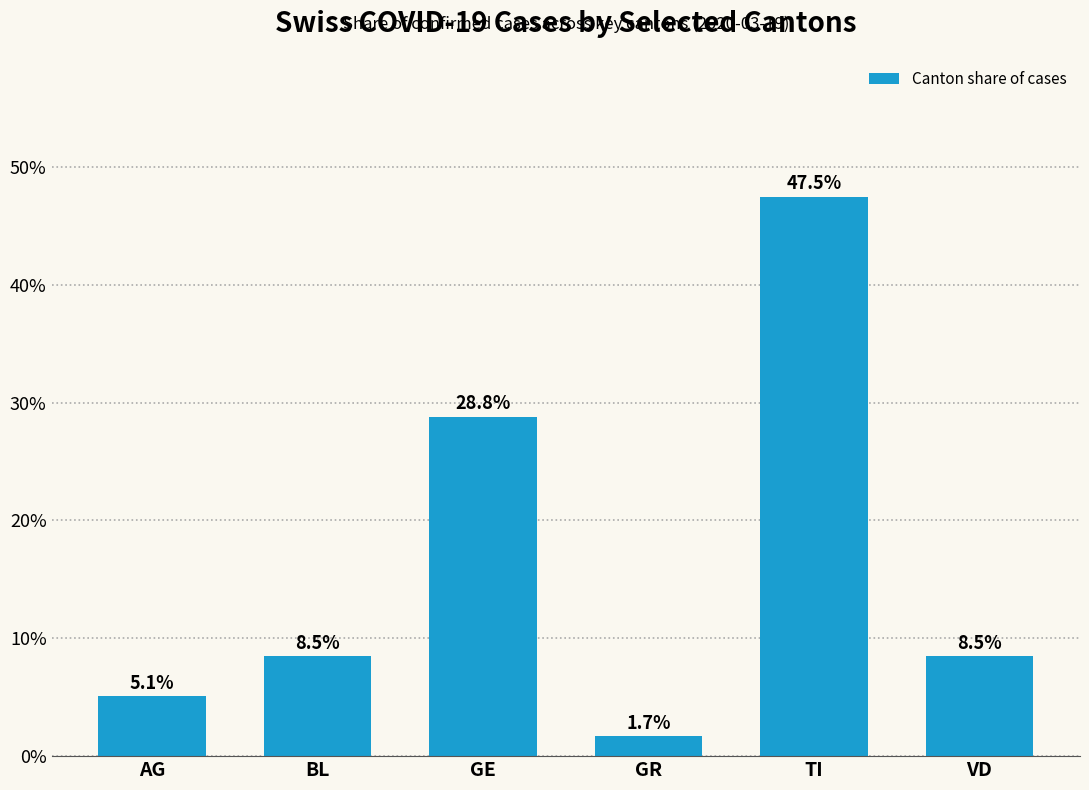

Is it true that the value at TI is 80.6?

False